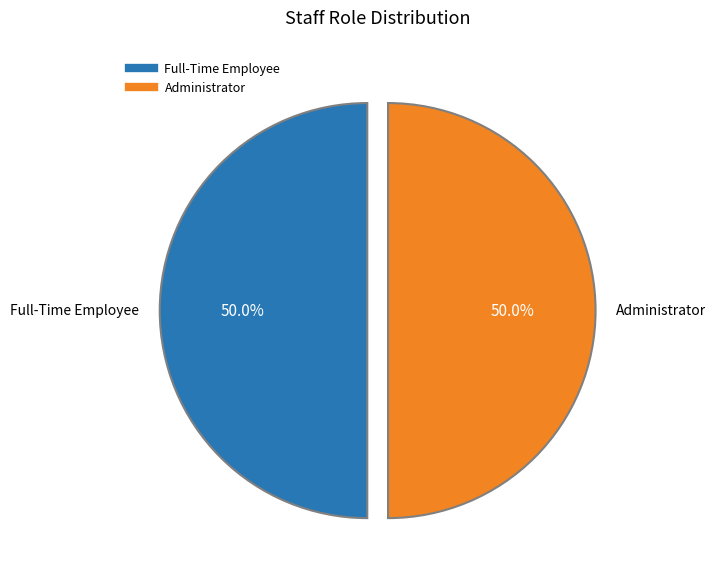

What is the smallest slice in the pie chart?

admin